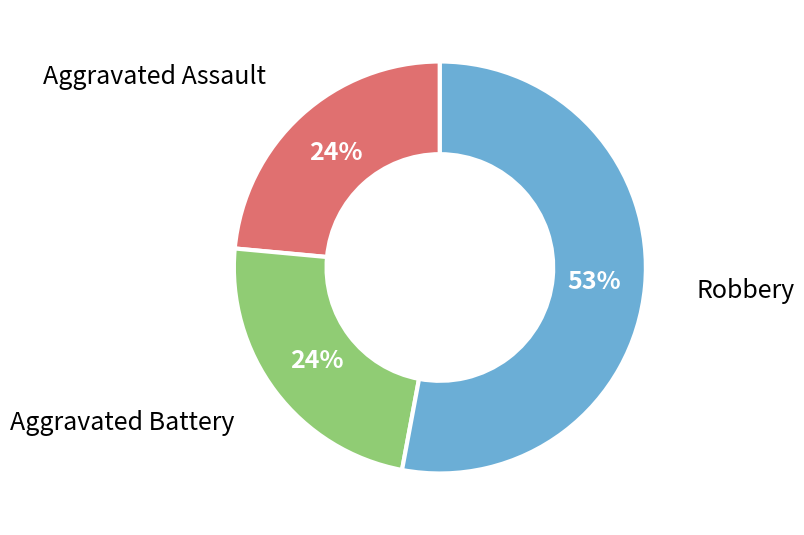

Is Aggravated Assault the majority of the pie?

No